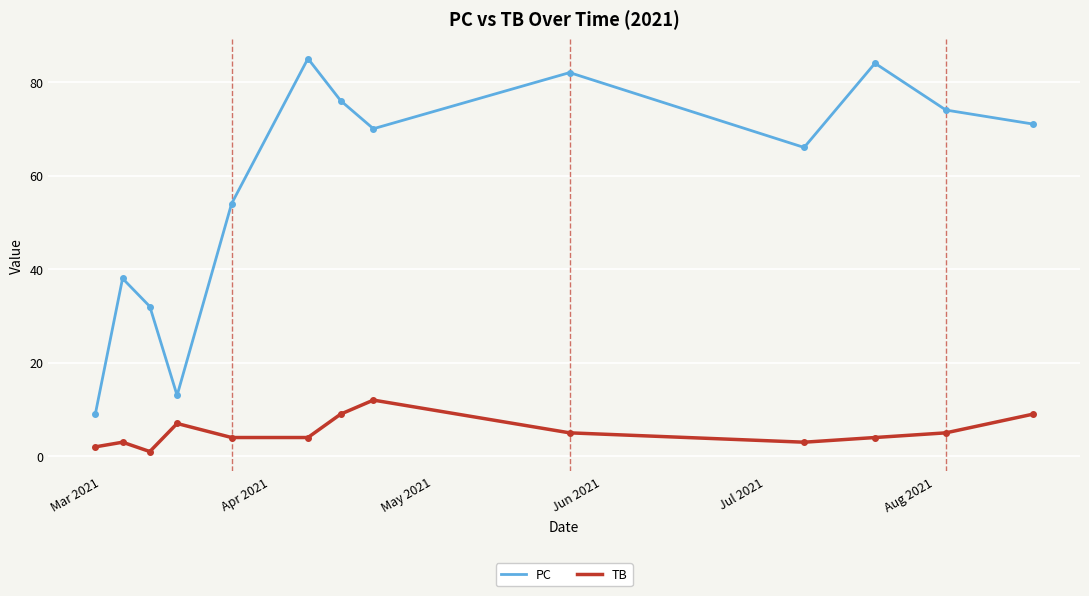

How many series are shown in this chart?

2